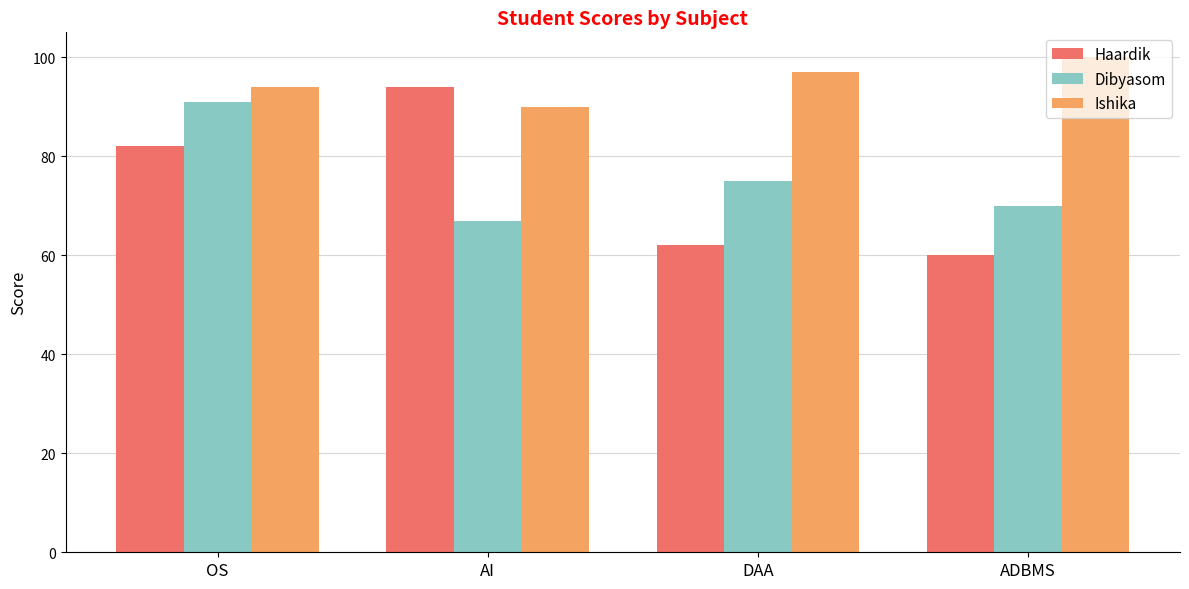

What position from the left is DAA?

3